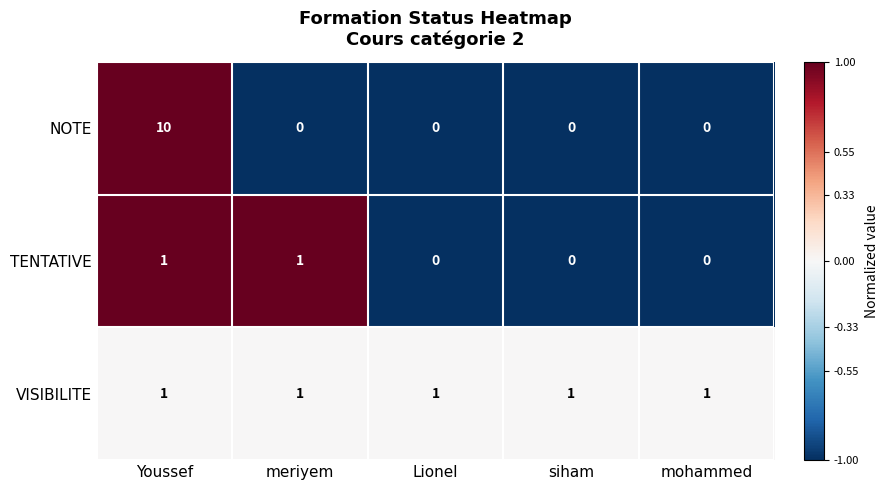

Which category has the highest value across all series?

Youssef